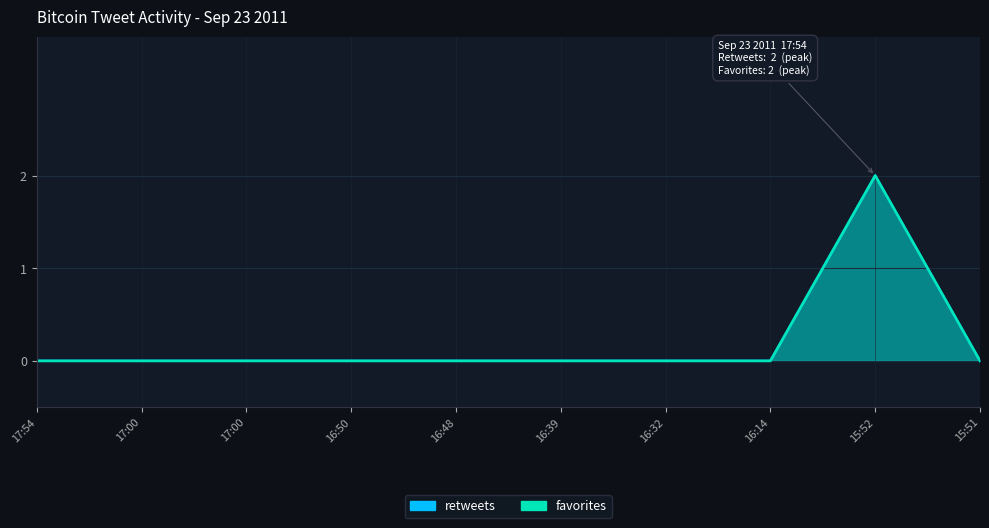

Rank the categories by favorites value from lowest to highest.

17:54, 17:00, 17:00, 16:50, 16:48, 16:39, 16:32, 16:14, 15:51, 15:52